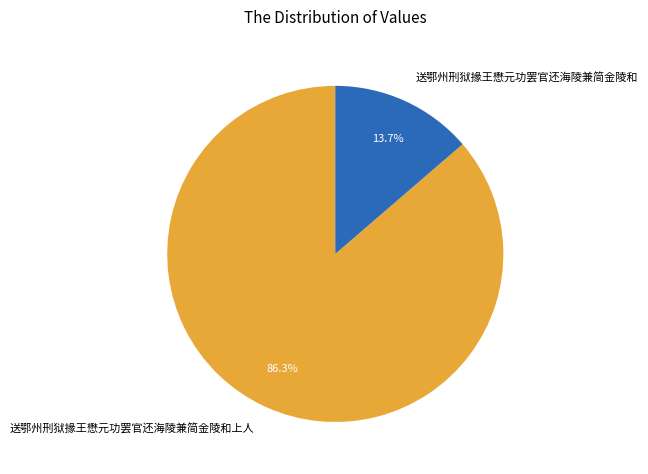

How many segments does this pie chart have?

2